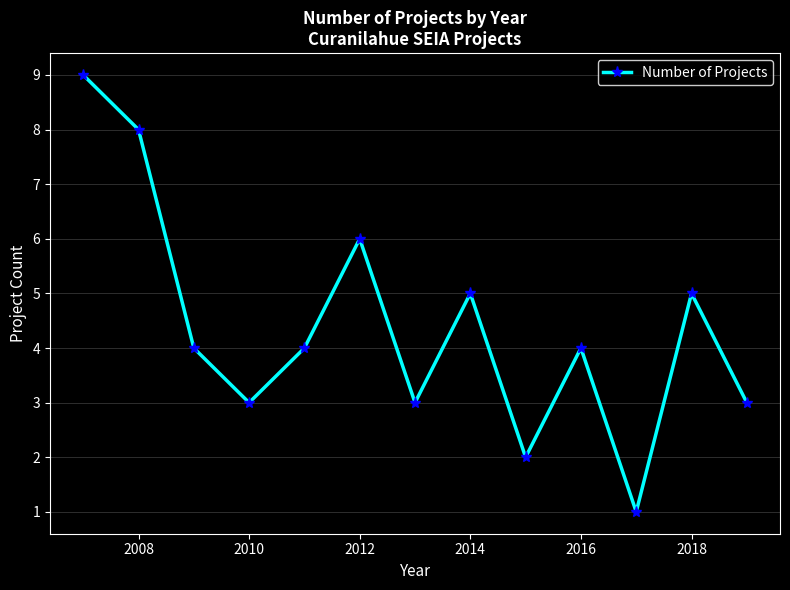

What is the greatest value displayed?

9